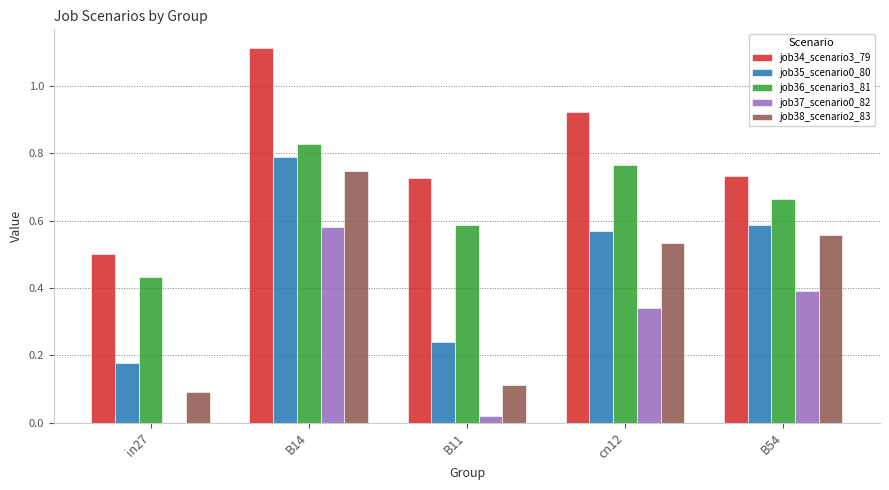

The value of job36_scenario3_81 at B54 is 0.4. True or false?

False